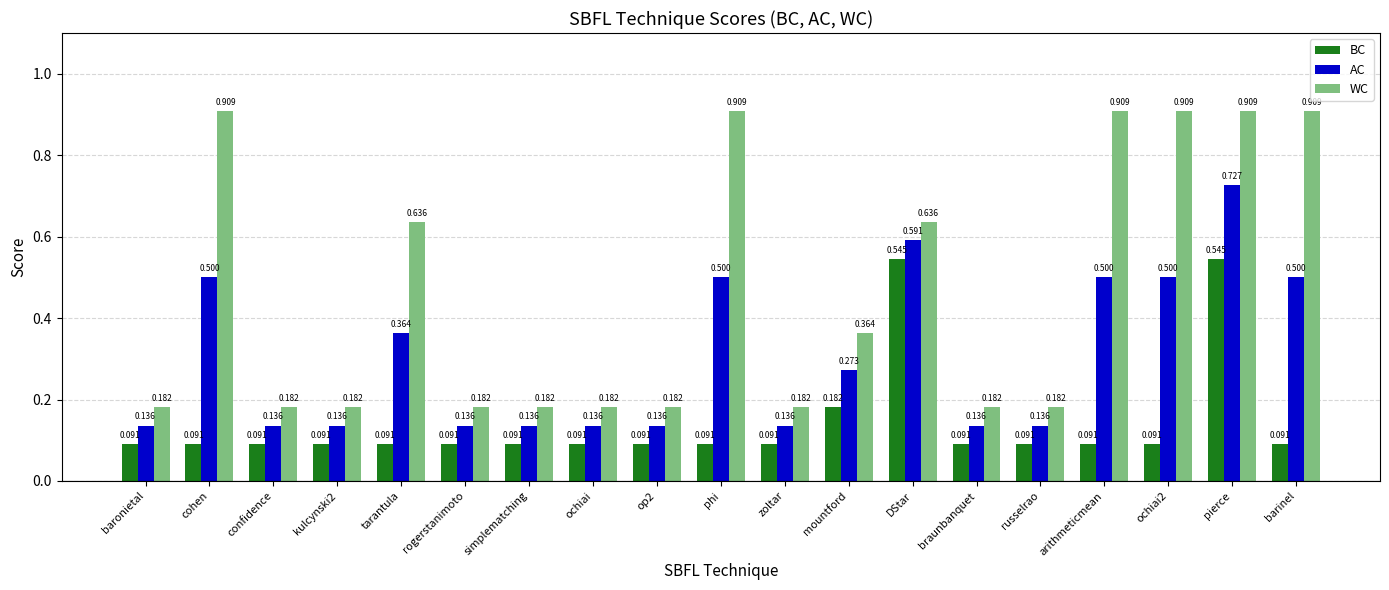

At zoltar, list the series in order from smallest to largest.

BC, AC, WC